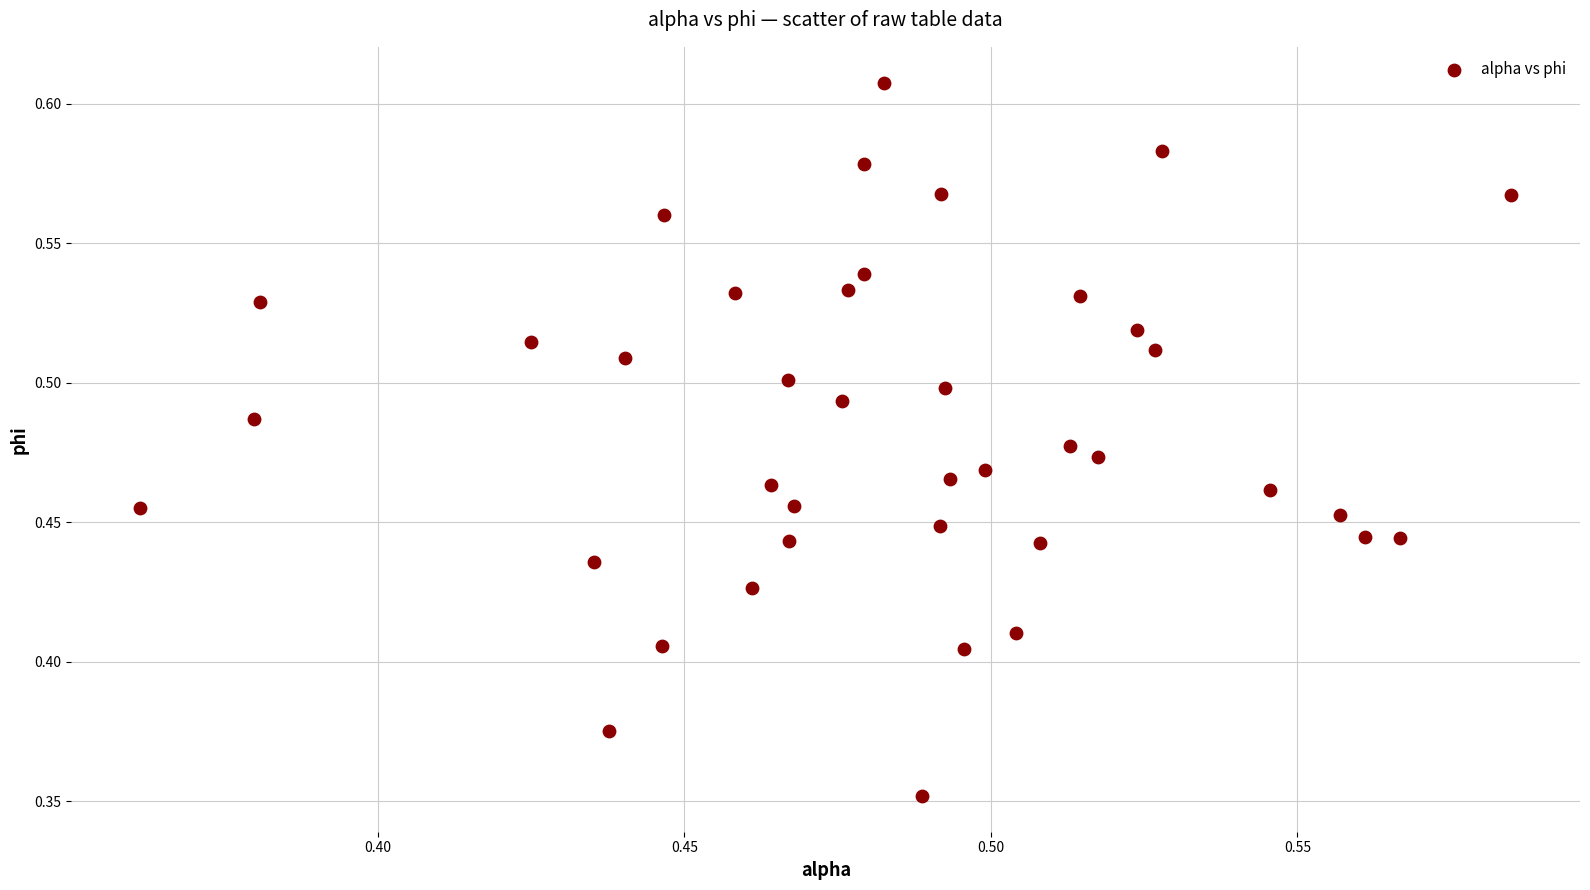

What is the range of Y values (max minus min)?

0.3